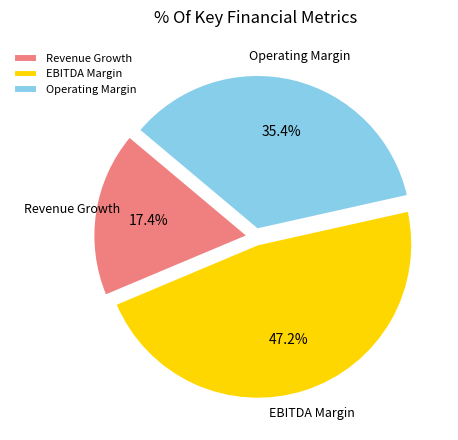

Combined, what portion of the pie is Operating Margin and EBITDA Margin?

82.6%